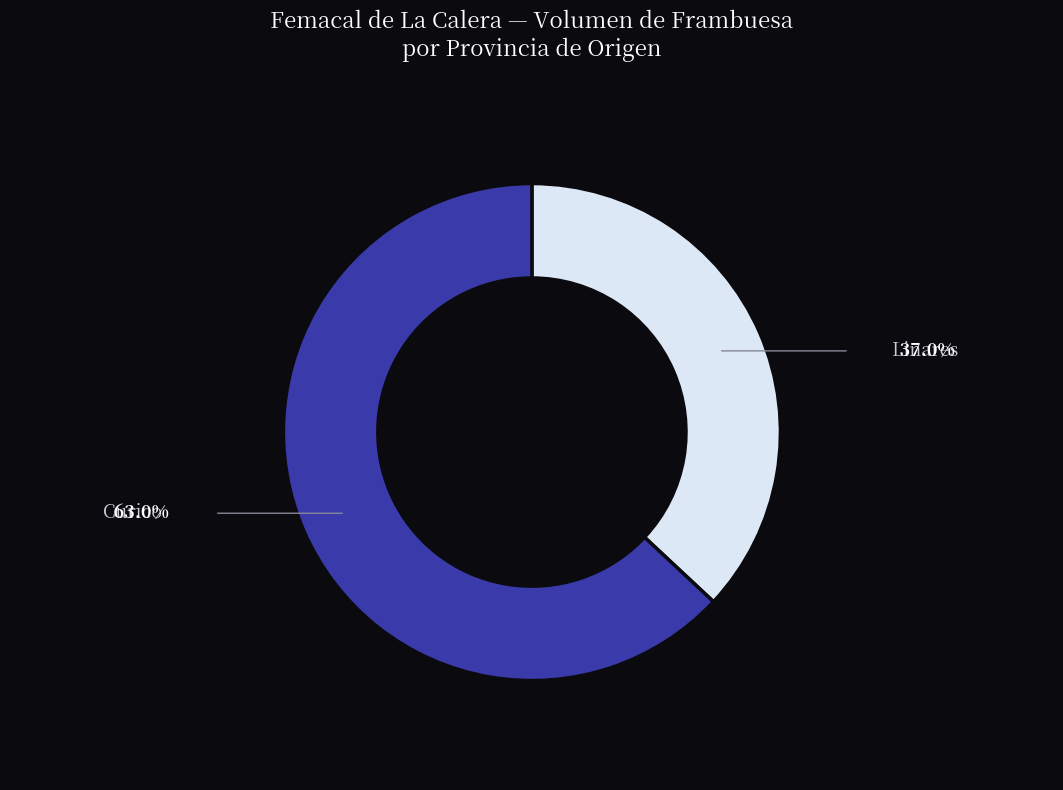

Is there any slice that represents more than half of the pie?

Yes